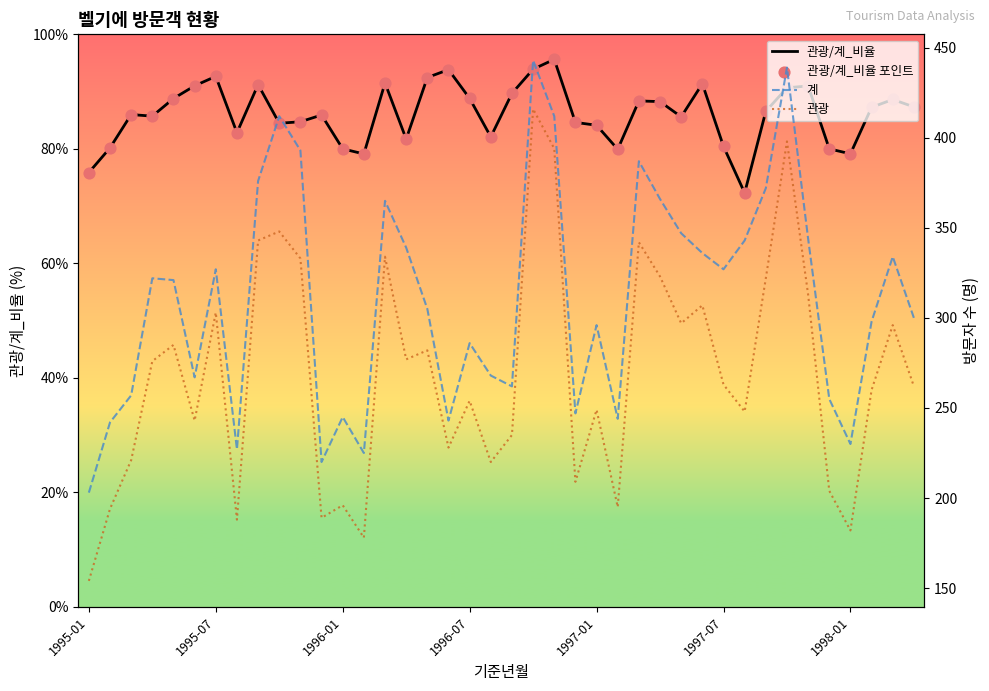

At which category is the sum across all series the highest?

21